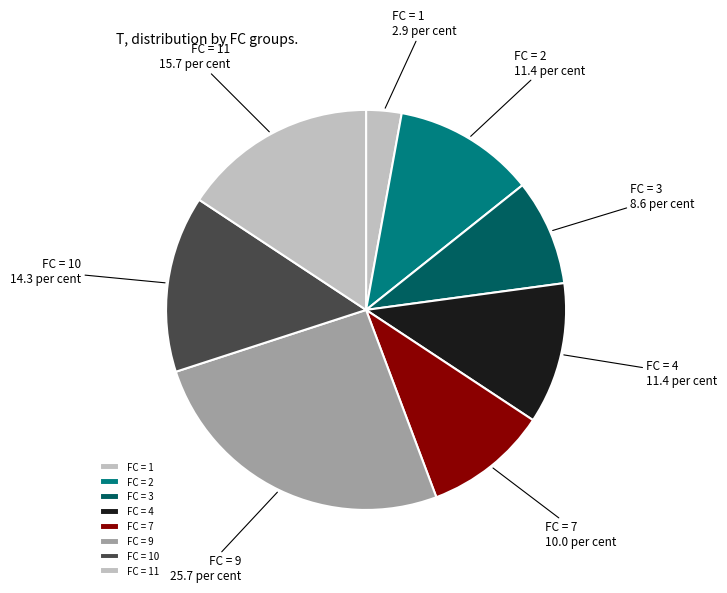

Which slice is the largest?

FC = 9